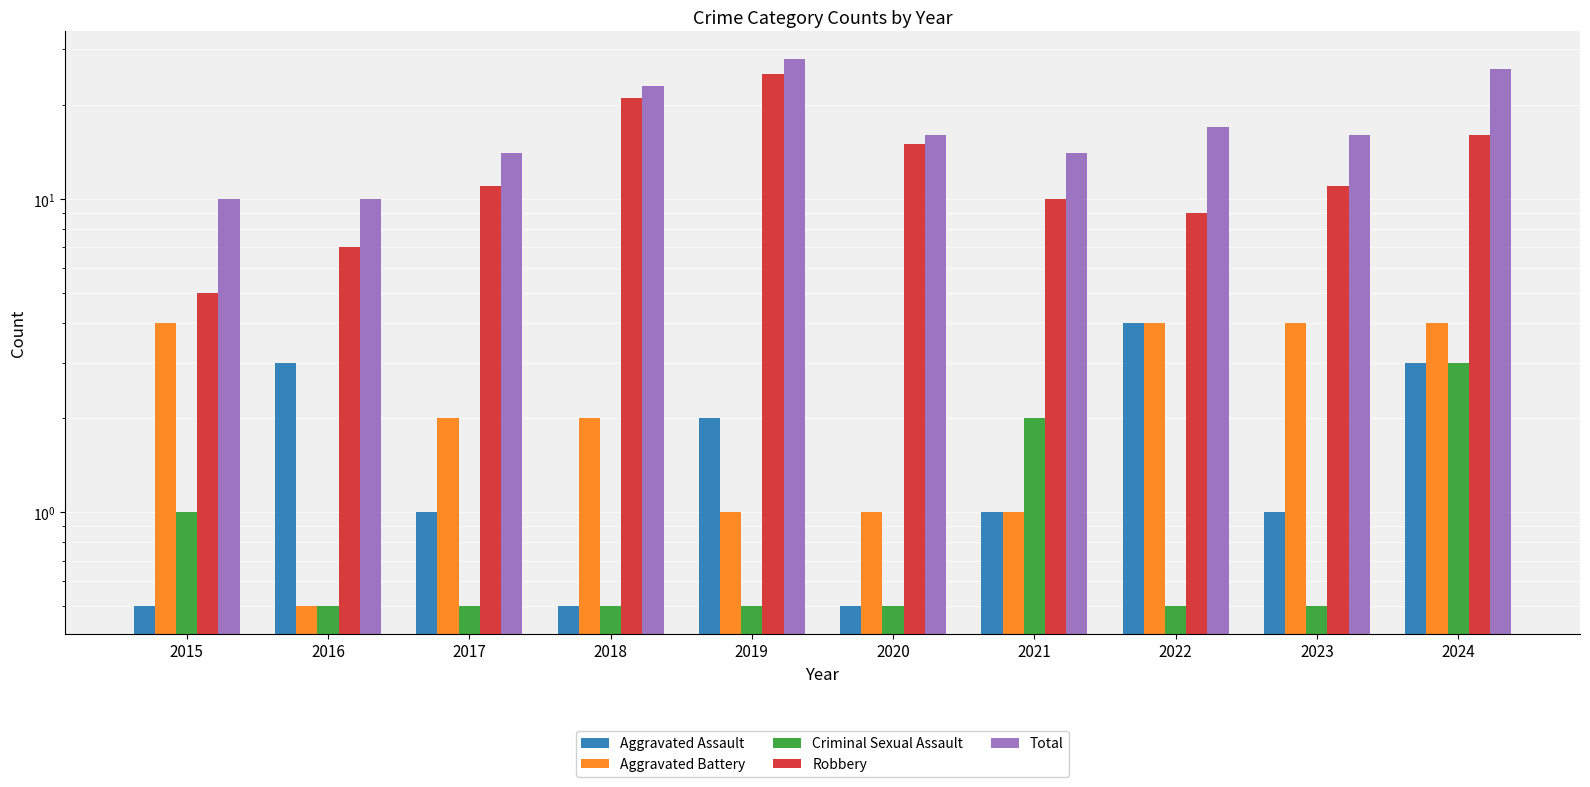

At which category is the sum across all series the highest?

2019